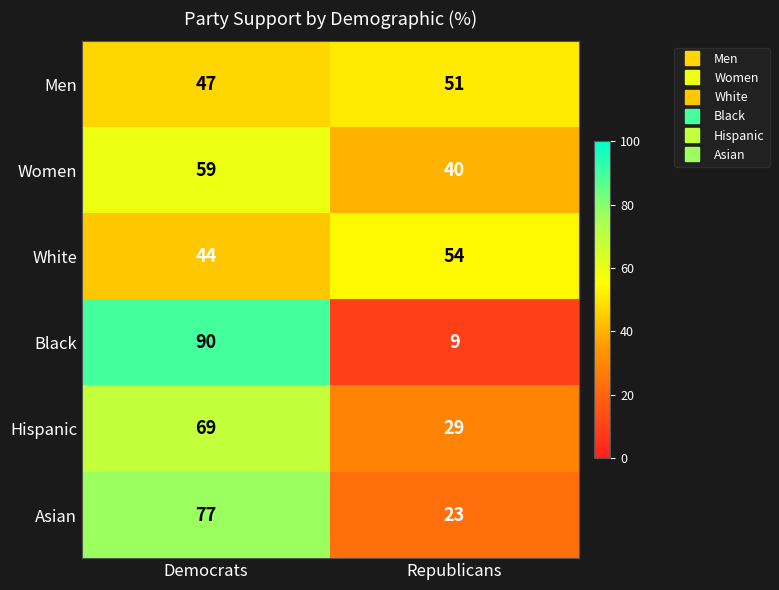

Reading left to right, what are all the values shown in this chart?

Men: 47	51
Women: 59	40
White: 44	54
Black: 90	9
Hispanic: 69	29
Asian: 77	23